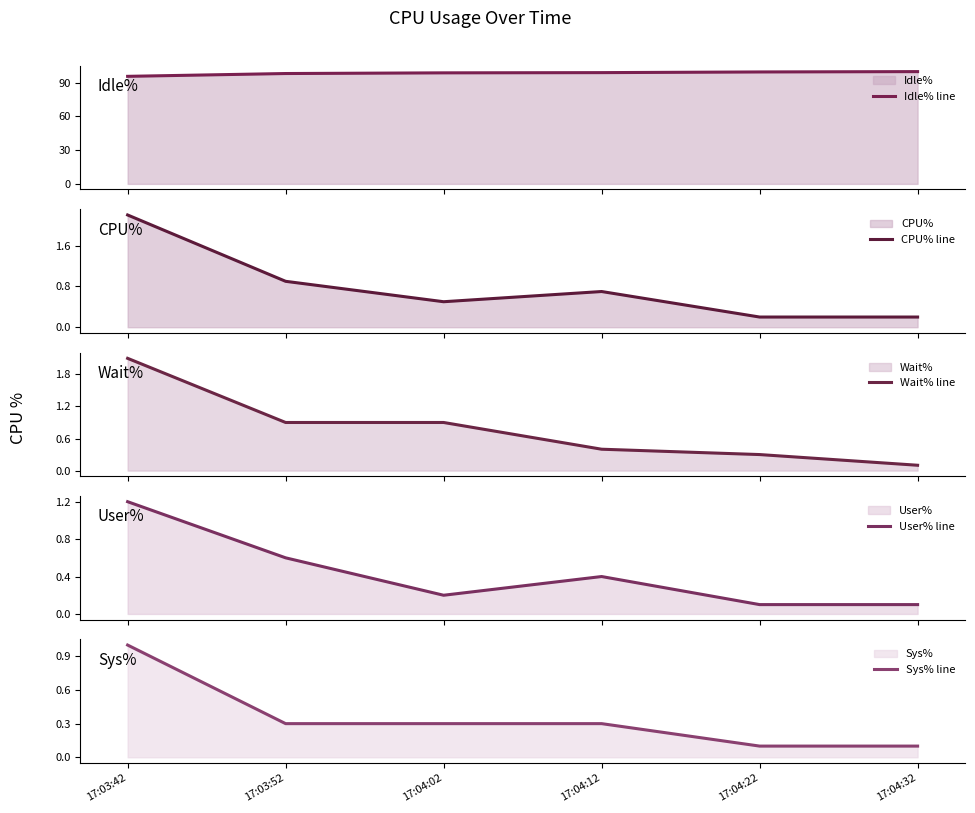

Reading left to right, what are all the values shown in this chart?

Idle% line: 17:03:42=95.6	17:03:52=98.1	17:04:02=98.7	17:04:12=98.9	17:04:22=99.5	17:04:32=99.8
CPU% line: 17:03:42=2.2	17:03:52=0.9	17:04:02=0.5	17:04:12=0.7	17:04:22=0.2	17:04:32=0.2
Wait% line: 17:03:42=2.1	17:03:52=0.9	17:04:02=0.9	17:04:12=0.4	17:04:22=0.3	17:04:32=0.1
User% line: 17:03:42=1.2	17:03:52=0.6	17:04:02=0.2	17:04:12=0.4	17:04:22=0.1	17:04:32=0.1
Sys% line: 17:03:42=1.0	17:03:52=0.3	17:04:02=0.3	17:04:12=0.3	17:04:22=0.1	17:04:32=0.1